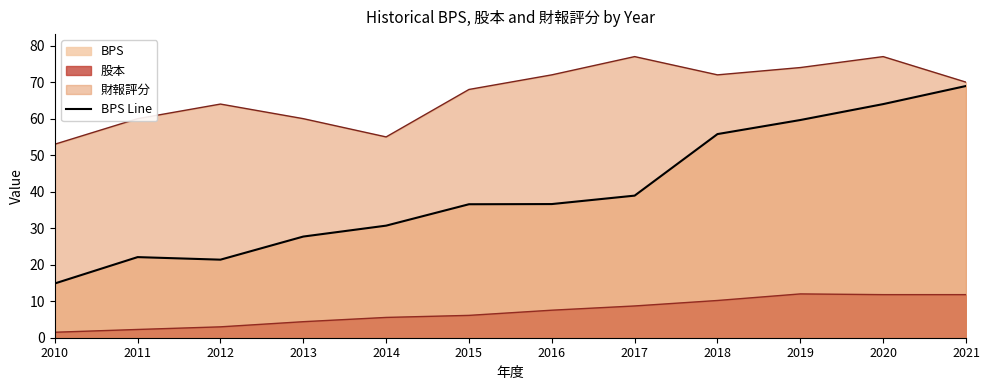

Reading left to right, list all the values displayed in this chart.

2010=14.9	2011=22.1	2012=21.4	2013=27.7	2014=30.7	2015=36.6	2016=36.6	2017=38.9	2018=55.8	2019=59.6	2020=64.0	2021=69.0